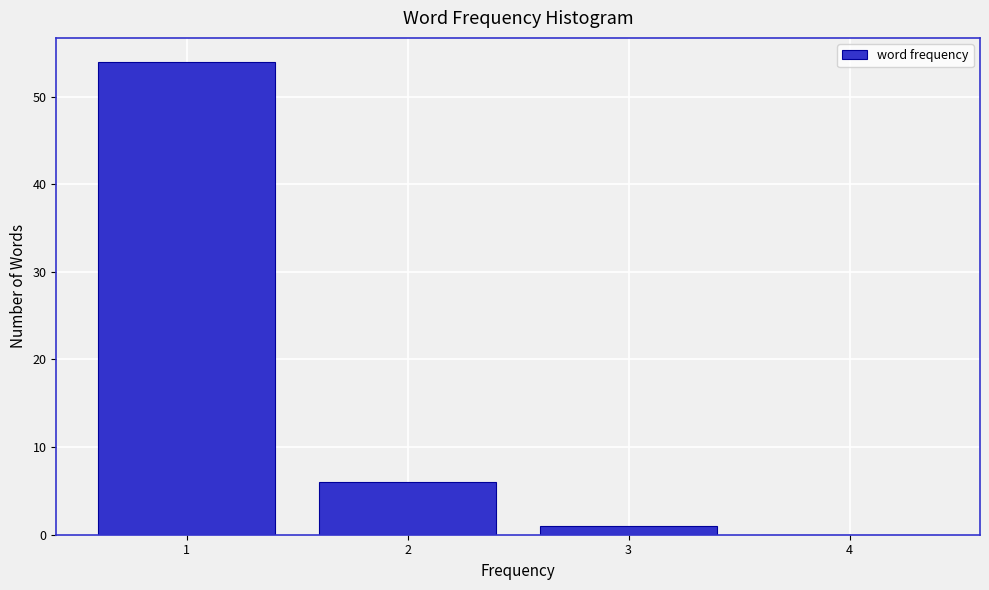

Reading left to right, extract all data points from this chart.

1=54	2=6	3=1	4=0